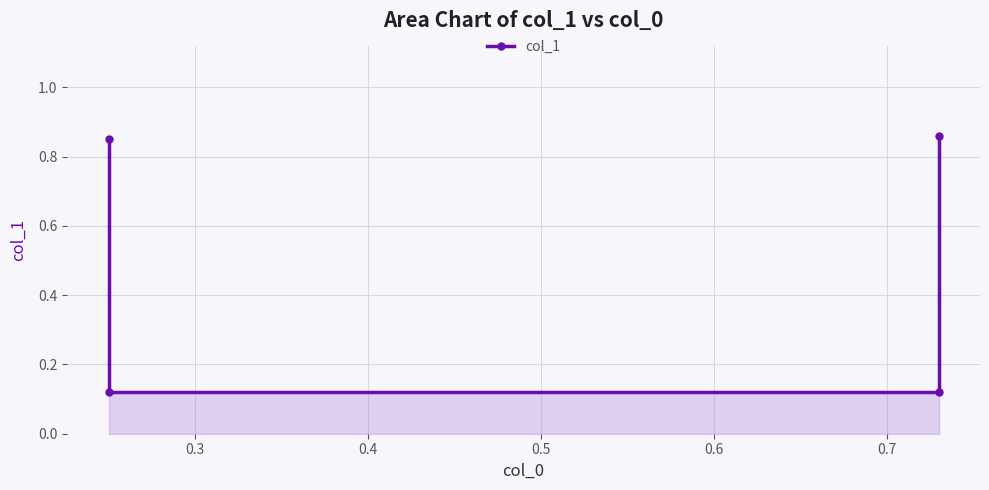

What is the difference between the maximum and second lowest values?

0.7